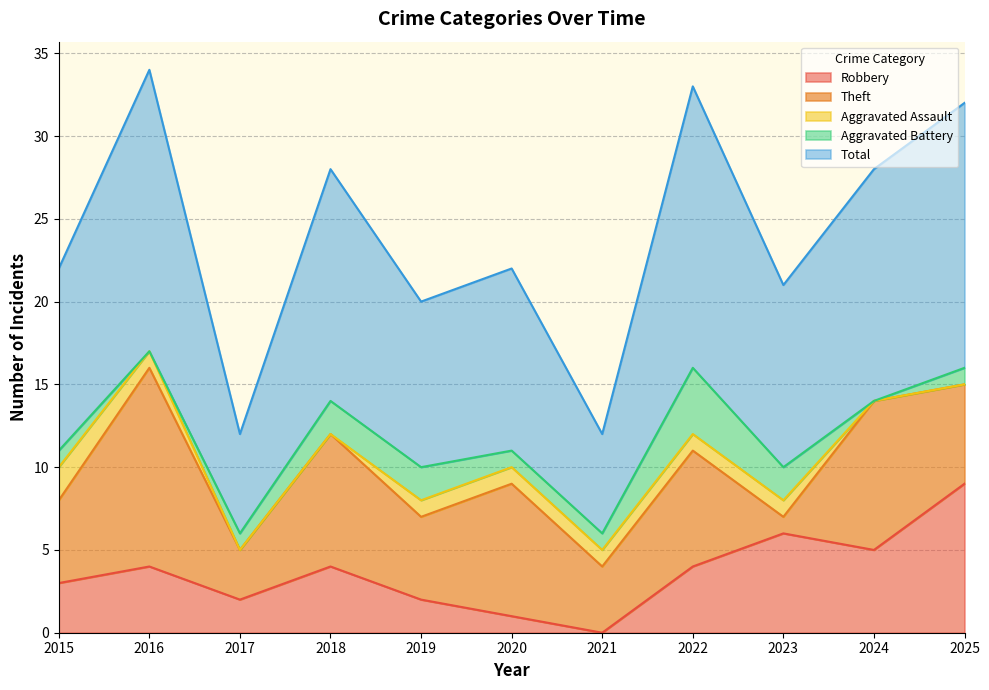

At which label does Aggravated Battery reach its peak?

2022